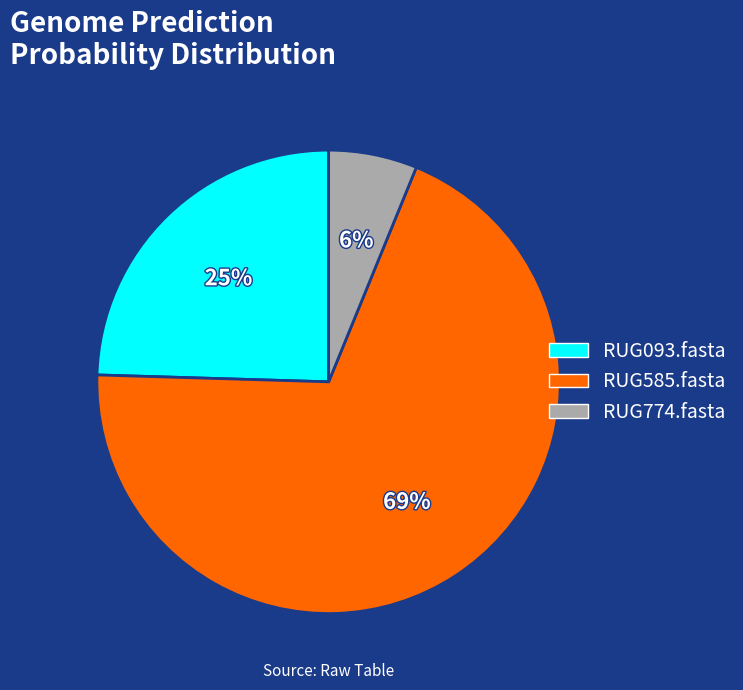

To the nearest percent, what is the difference between the largest and smallest slice percentages?

63%